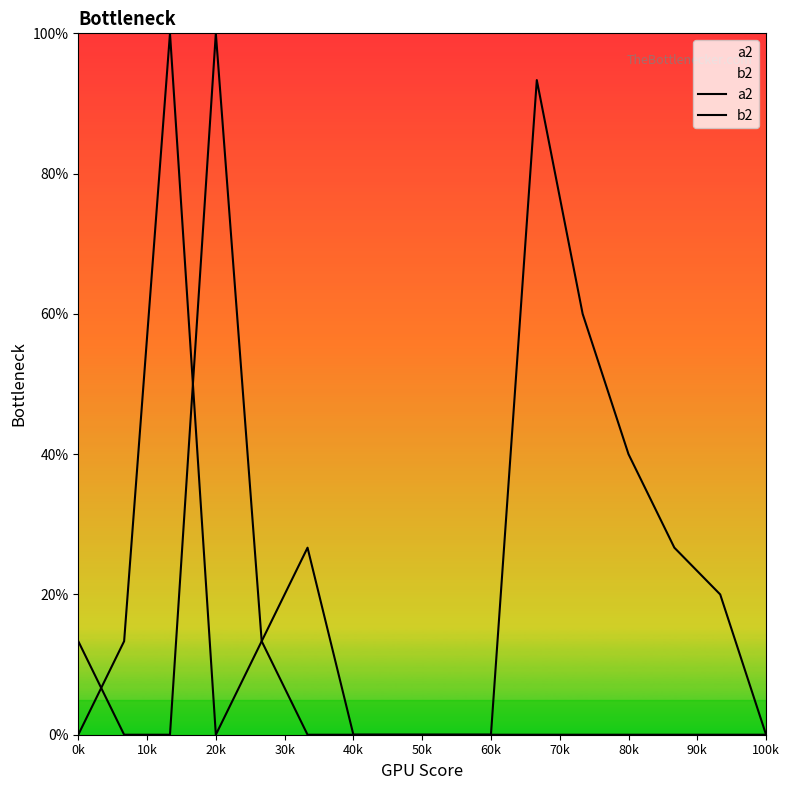

Where is the first local minimum for a2?

20k